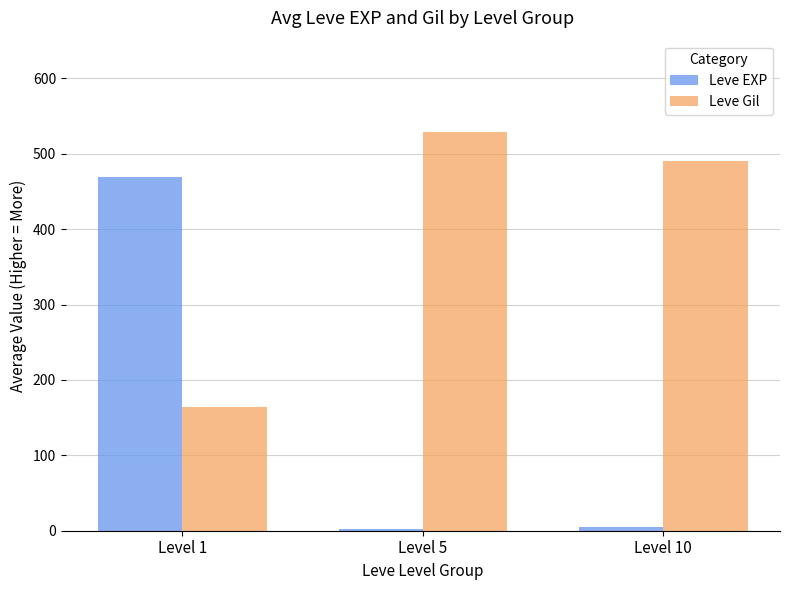

How many categories are shown in the chart?

3